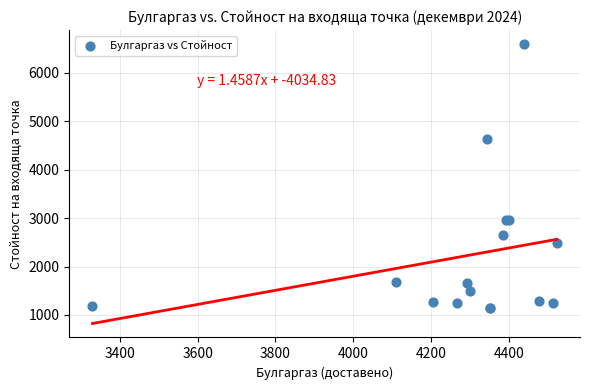

What Y value in the scatter plot is closest to 3864?

4632.4